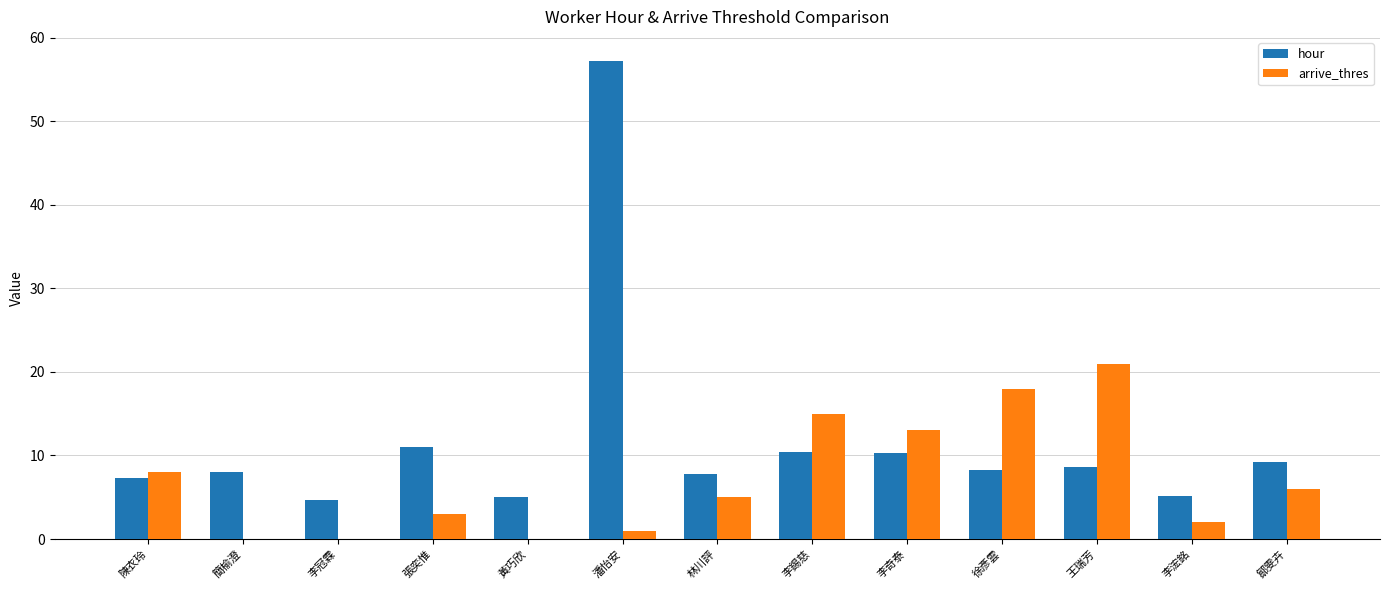

What is the sum of all arrive_thres values?

92.0